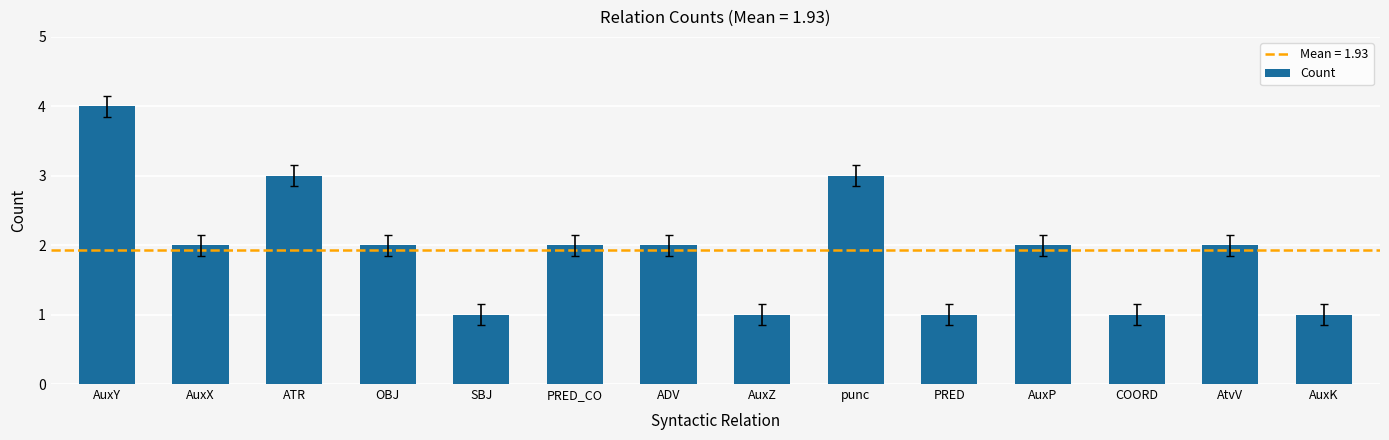

The chart shows a value of 1 at PRED_CO. True or false?

False